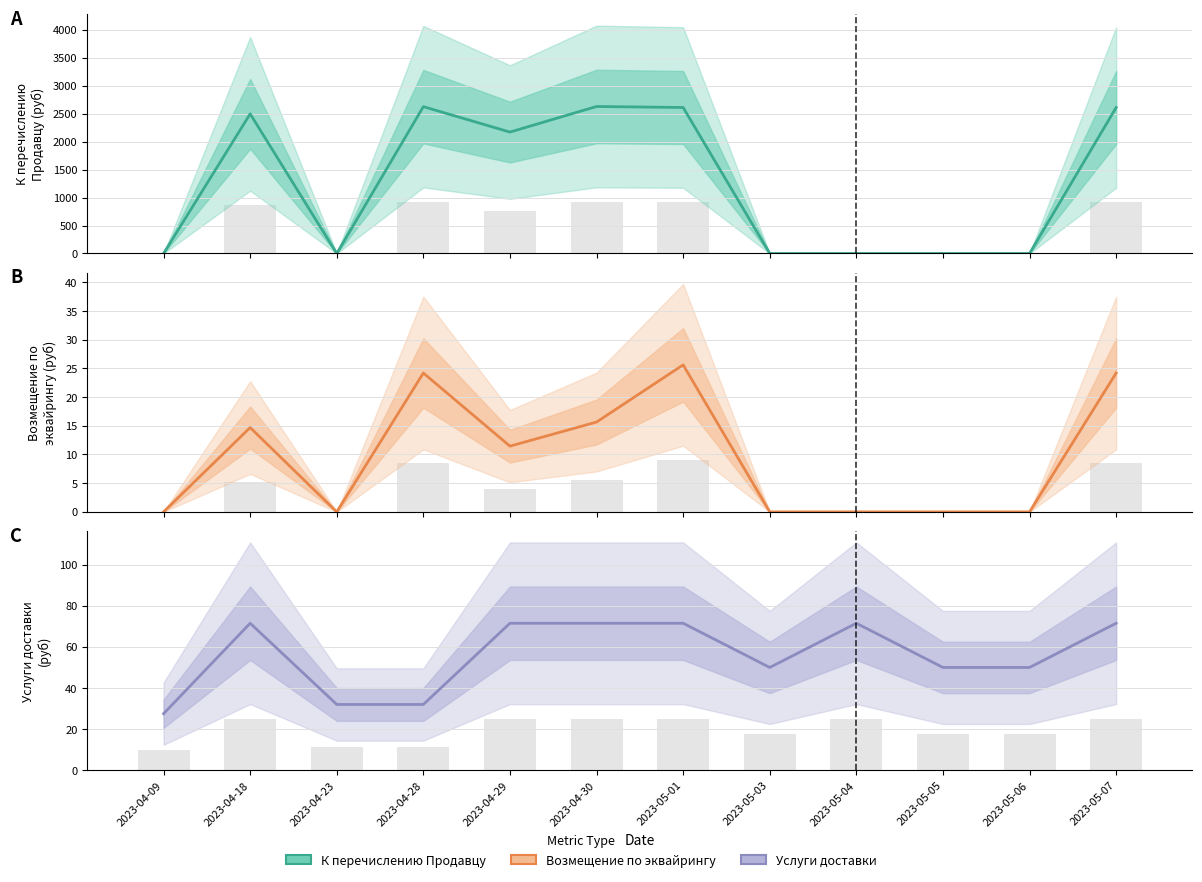

Which series has the largest range (max minus min)?

К перечислению Продавцу (продажи)